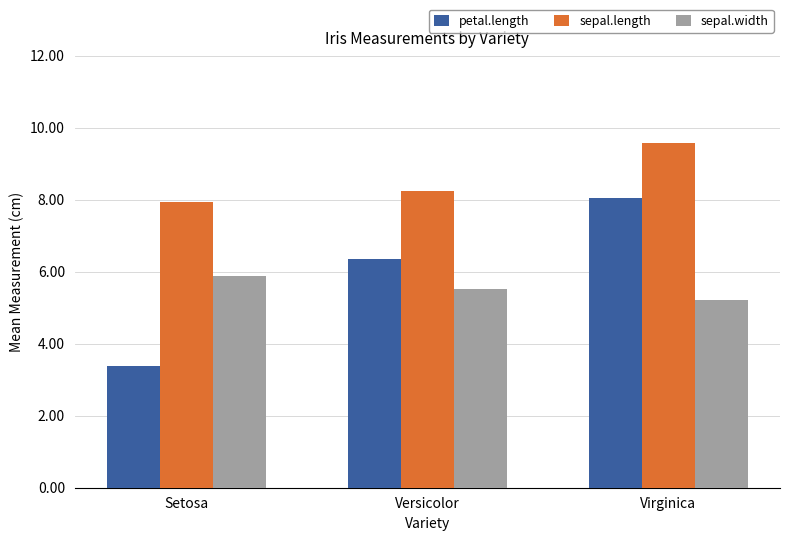

Which category has the highest value in the petal.length series?

Virginica